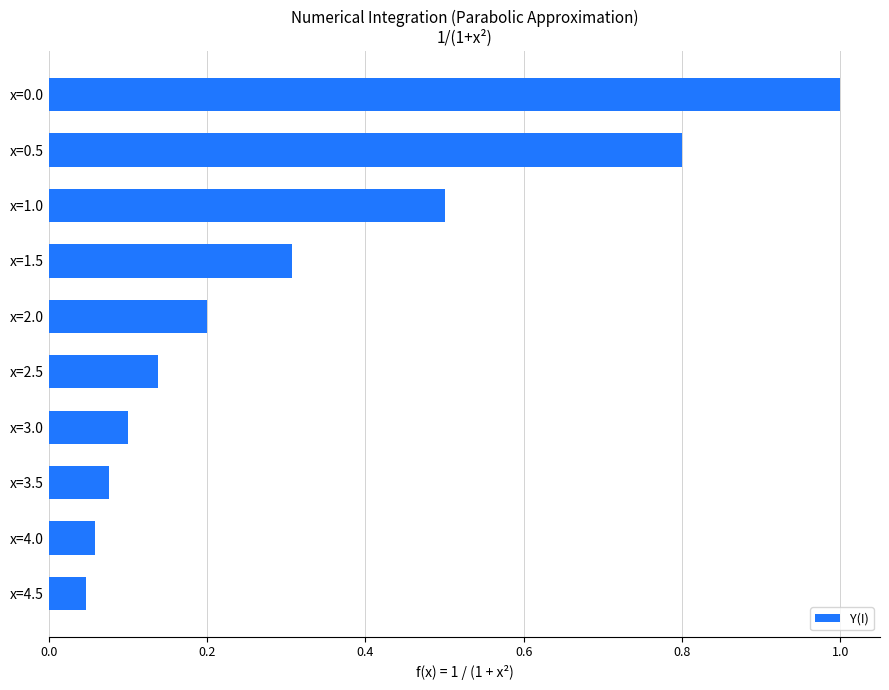

What is the greatest value displayed?

1.0